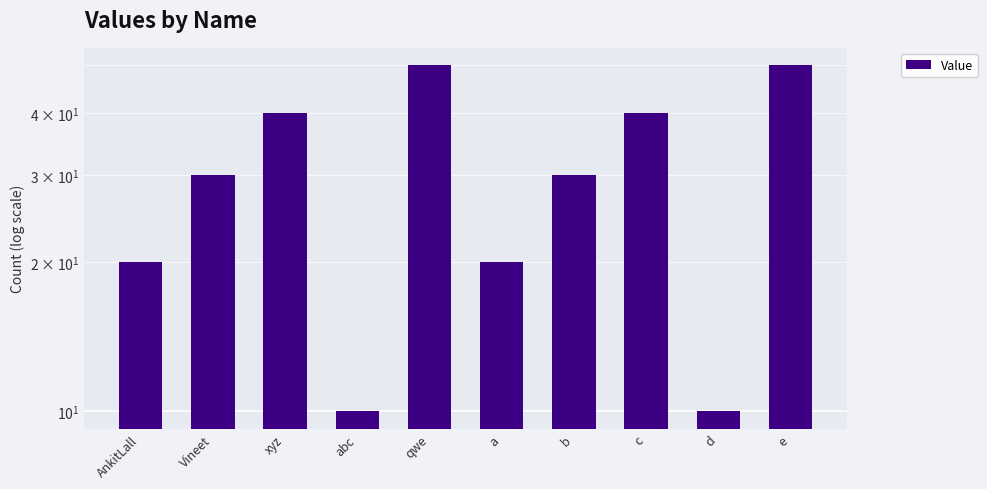

At which category does the chart reach its minimum across all series?

abc